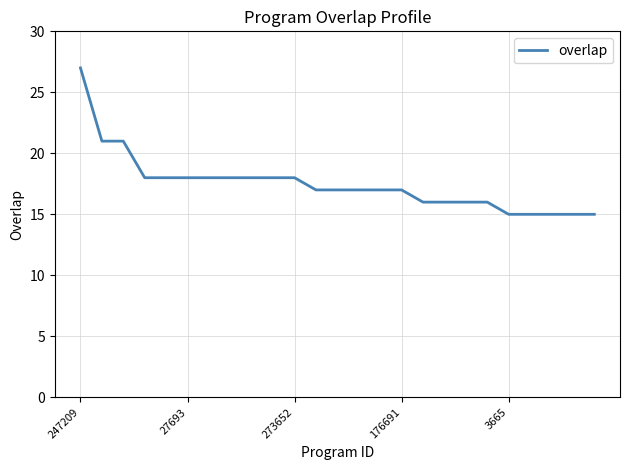

What is the maximum value shown in the chart?

27